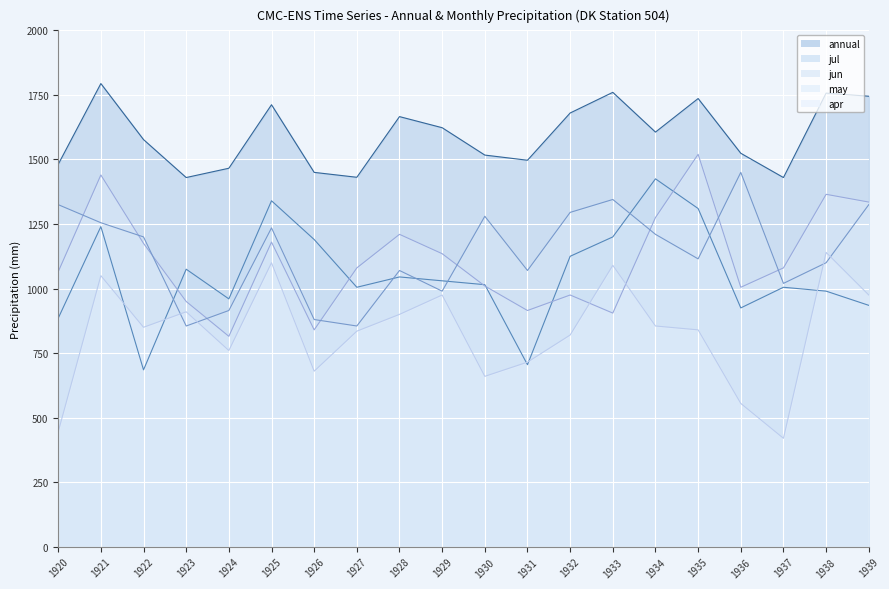

True or false: annual line and may line intersect in this chart.

False